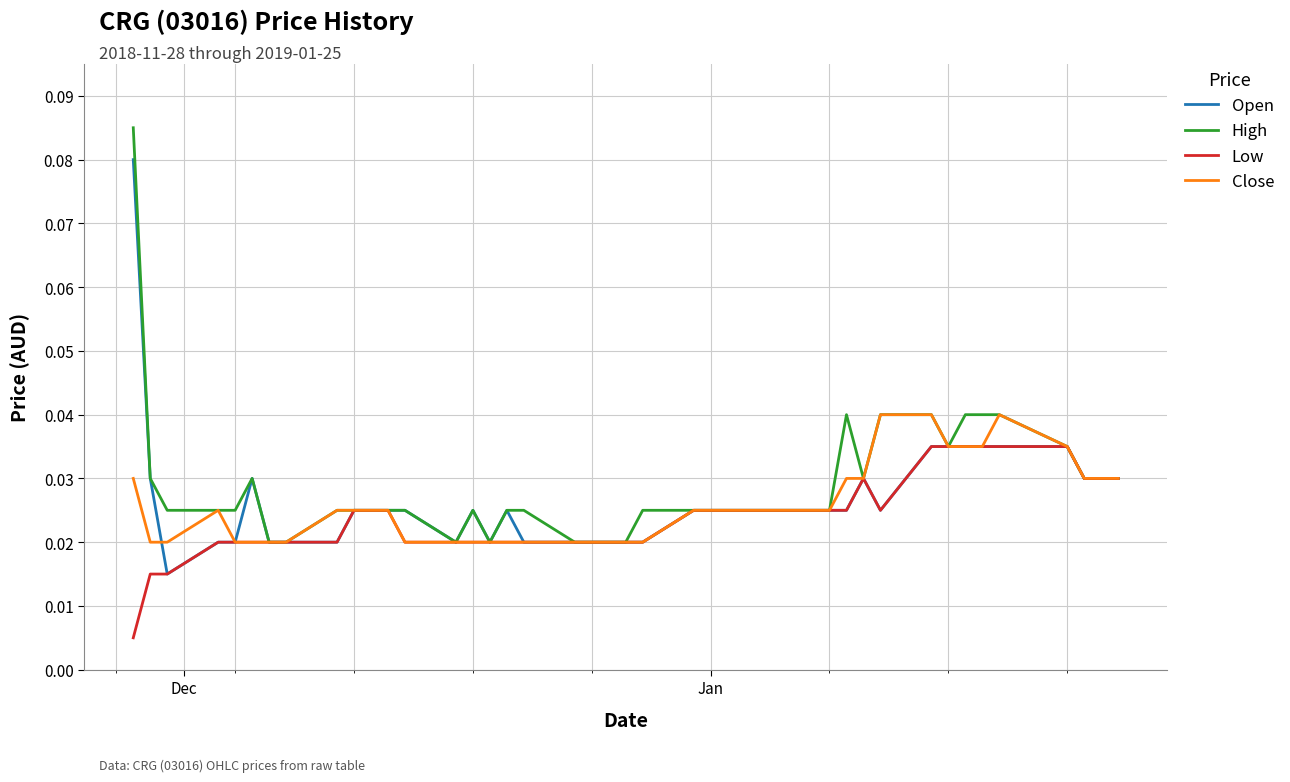

Rank the series by their maximum value, from highest to lowest.

High, Open, Close, Low